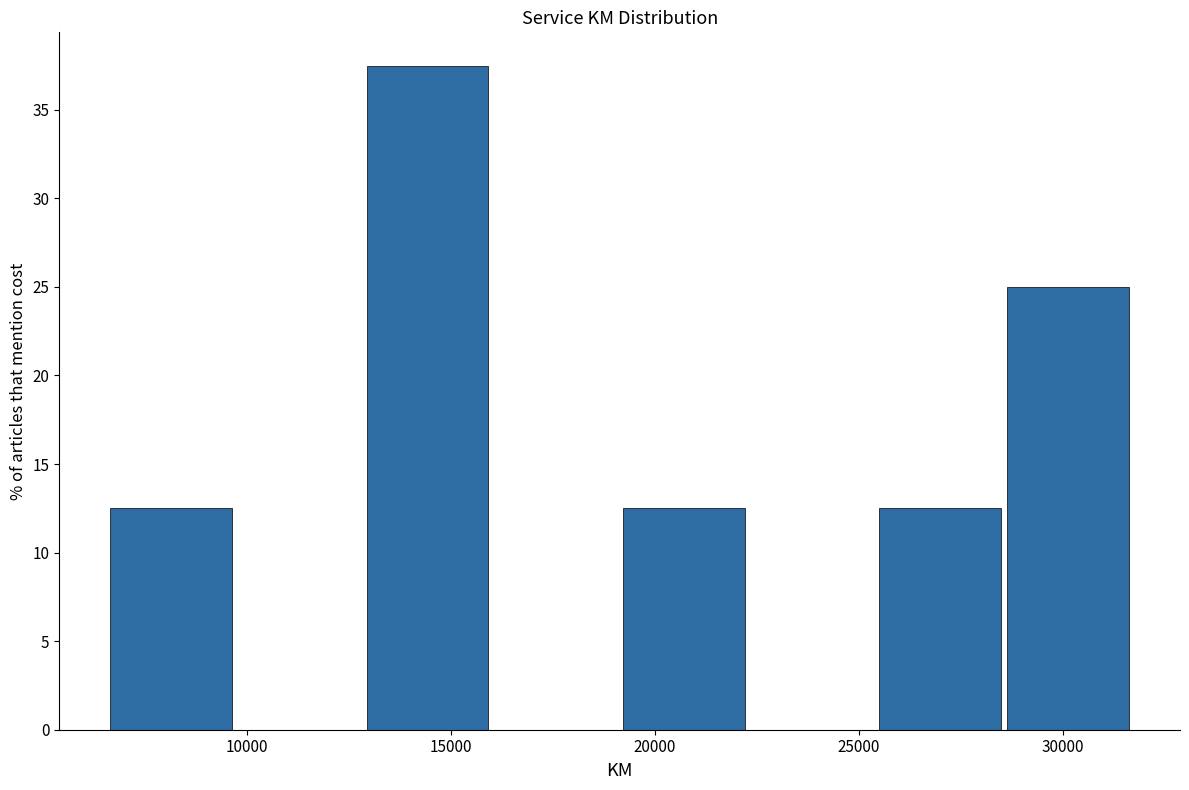

How tall is the bar that spans 25500 to 28500 on the x-axis? Neither the bar edges nor the heights are printed on the chart, so give them approximately, as read against the axes.

12.5